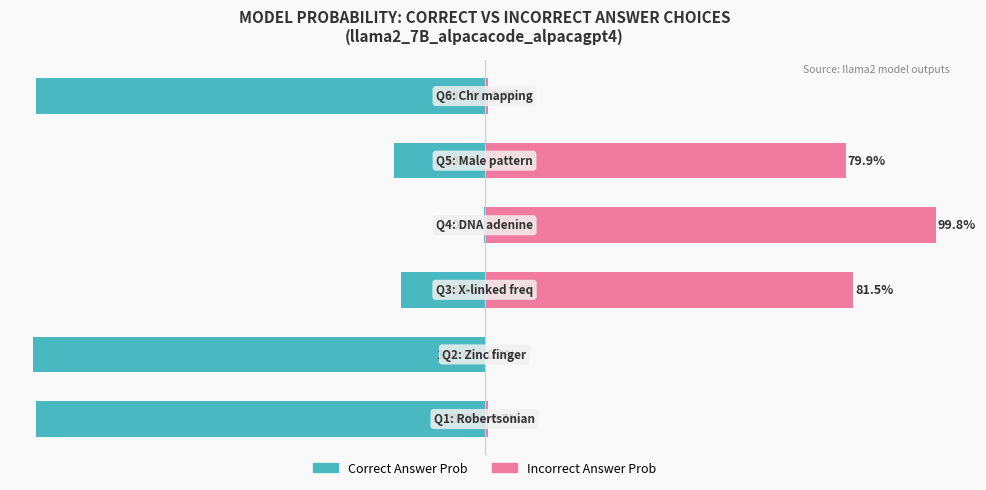

Which series has the widest spread of values?

Incorrect Answer Prob